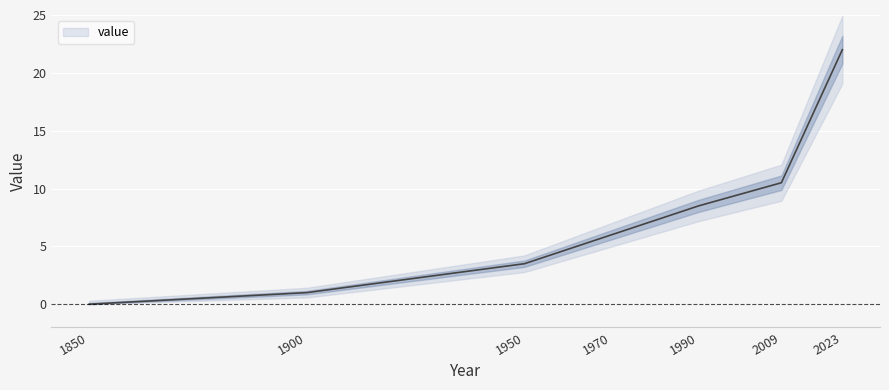

The value at 1850 is 0.0. True or false?

True